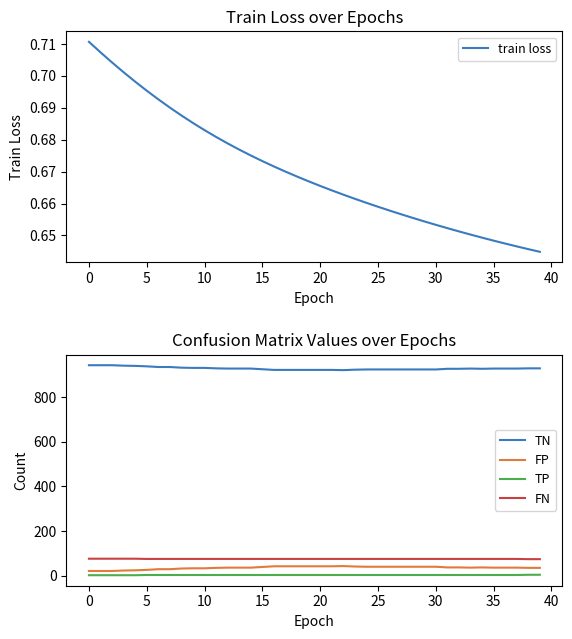

Which series has the widest spread of values?

TN